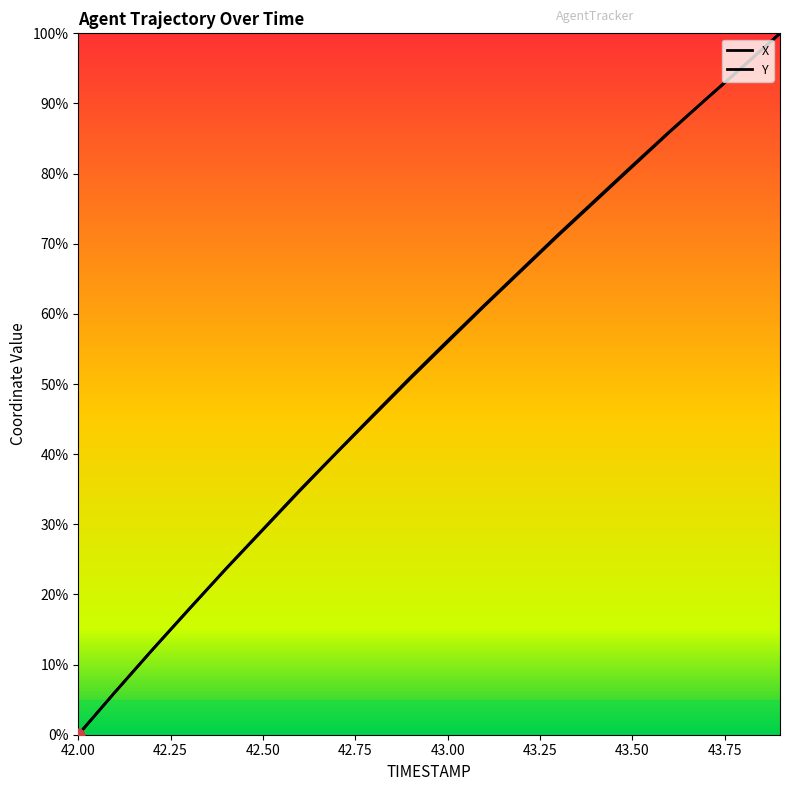

At which category is the sum across all series the highest?

43.9